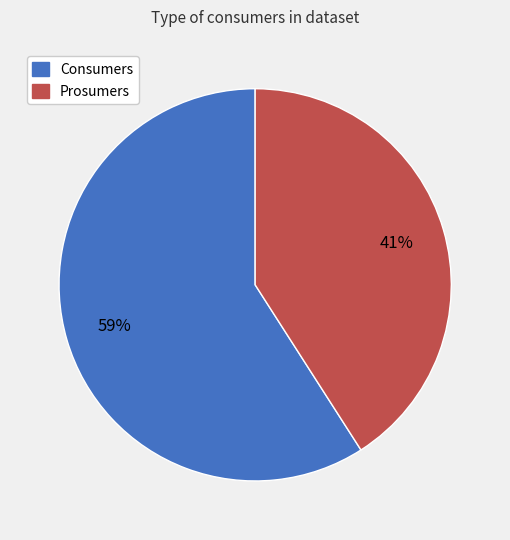

What is the ratio of the value at Consumers to the value at Prosumers?

1.4